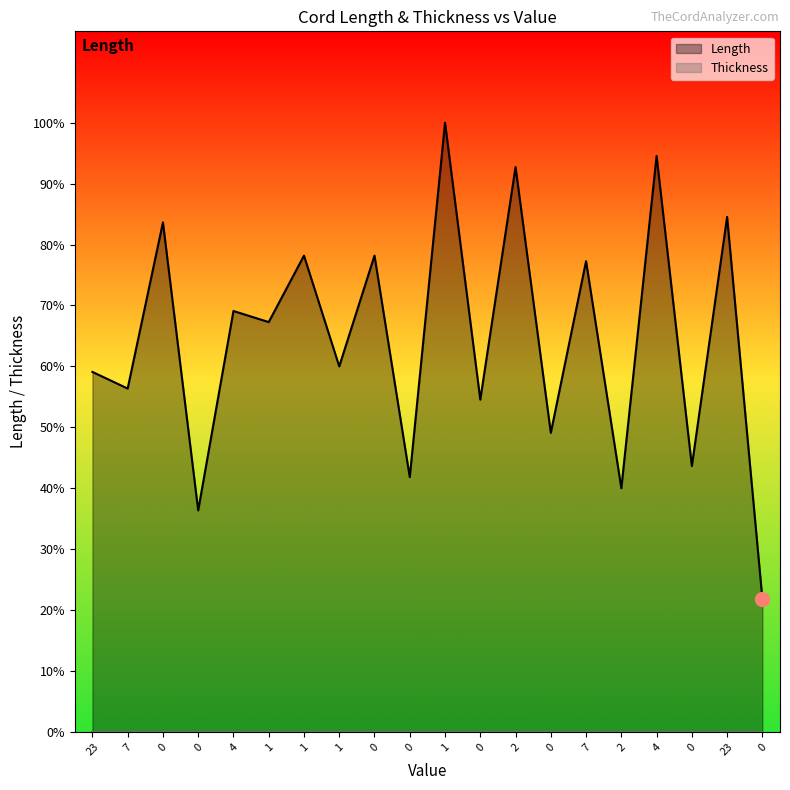

Is it true that the value at 0 is 34.1?

False